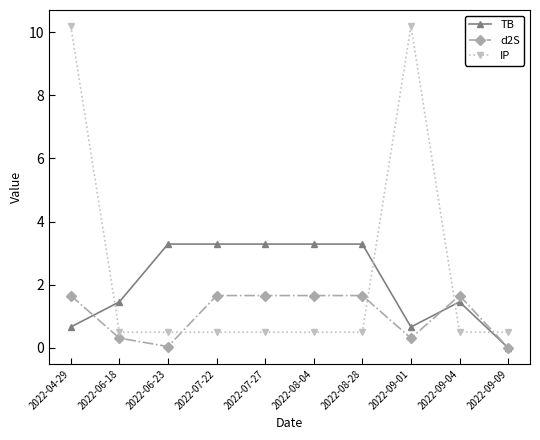

Is it true that TB equals 3.3 at 2022-06-23?

True